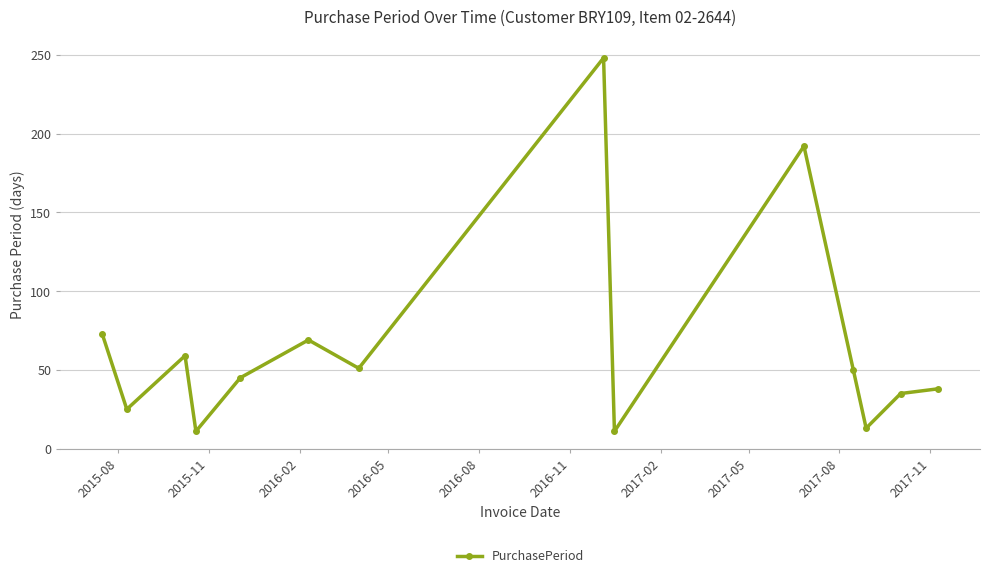

What is the value of the 2nd point from the left?

25